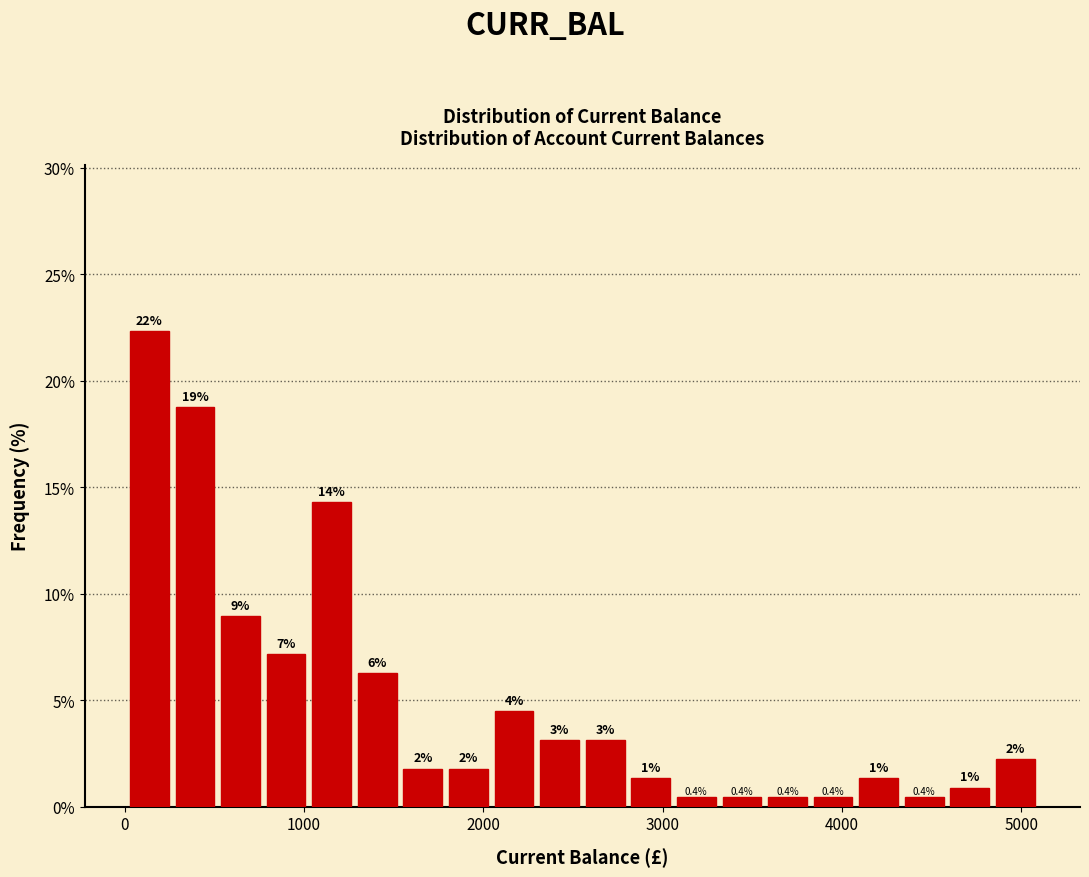

Around what value on the x-axis is the tallest bar? Give the approximate position of its centre, as read against the axis.

100